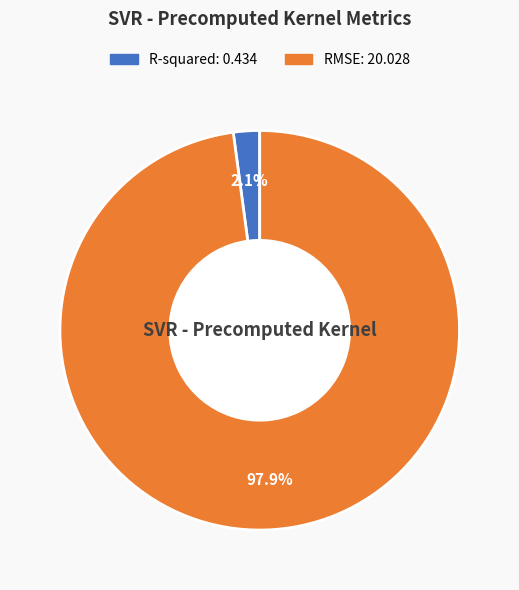

What percentage is the RMSE slice, to the nearest percent?

98%